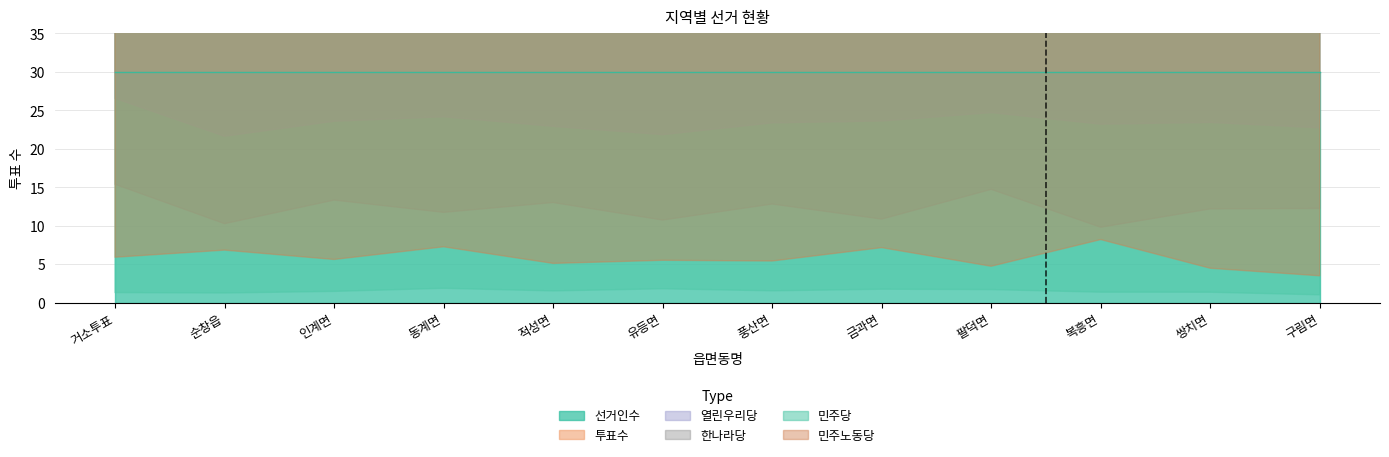

How many data points in 한나라당 are above 89?

6